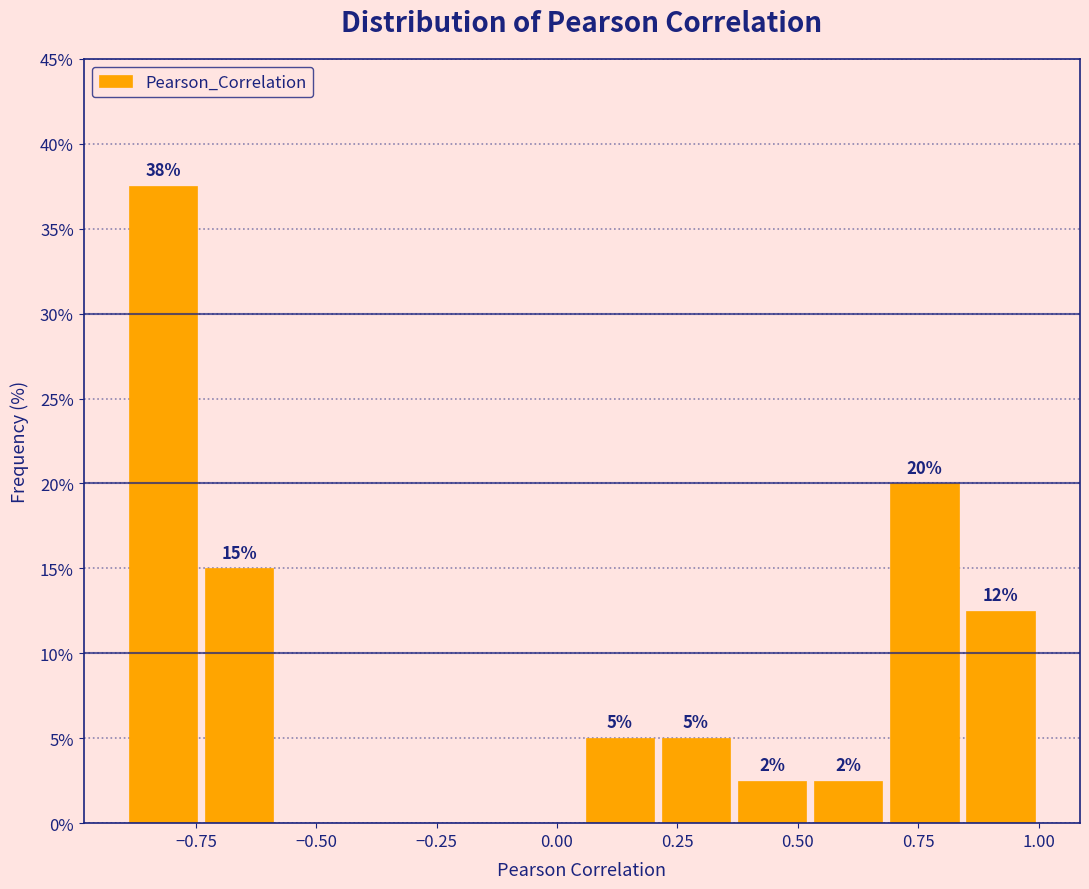

Around what value on the x-axis is the tallest bar? Give the approximate position of its centre, as read against the axis.

-0.80